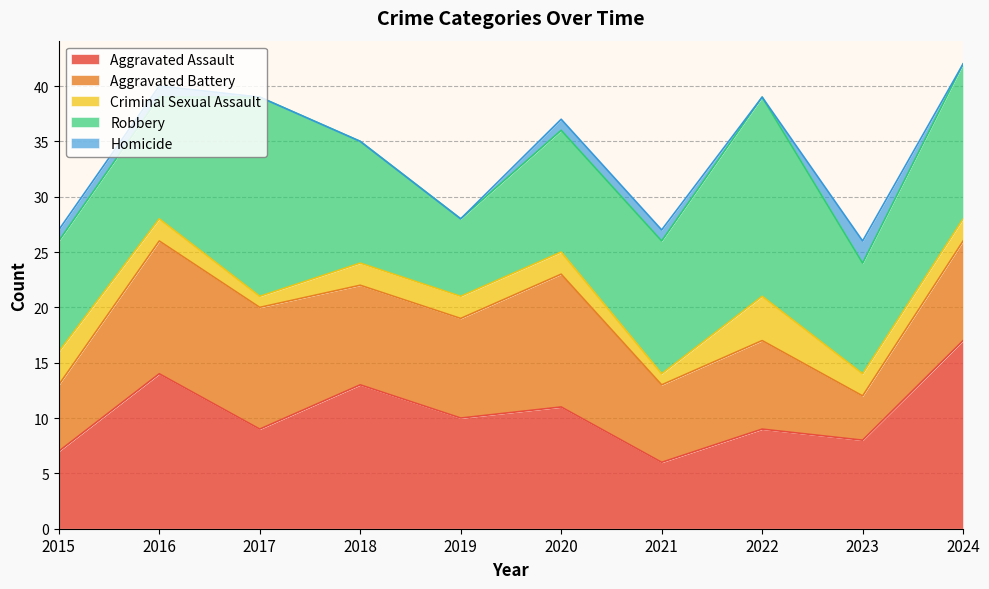

Reading right to left, extract all data points from this chart.

Aggravated Assault: 2024=17	2023=8	2022=9	2021=6	2020=11	2019=10	2018=13	2017=9	2016=14	2015=7
Aggravated Battery: 2024=9	2023=4	2022=8	2021=7	2020=12	2019=9	2018=9	2017=11	2016=12	2015=6
Criminal Sexual Assault: 2024=2	2023=2	2022=4	2021=1	2020=2	2019=2	2018=2	2017=1	2016=2	2015=3
Robbery: 2024=14	2023=10	2022=18	2021=12	2020=11	2019=7	2018=11	2017=18	2016=11	2015=10
Homicide: 2024=0	2023=2	2022=0	2021=1	2020=1	2019=0	2018=0	2017=0	2016=1	2015=1